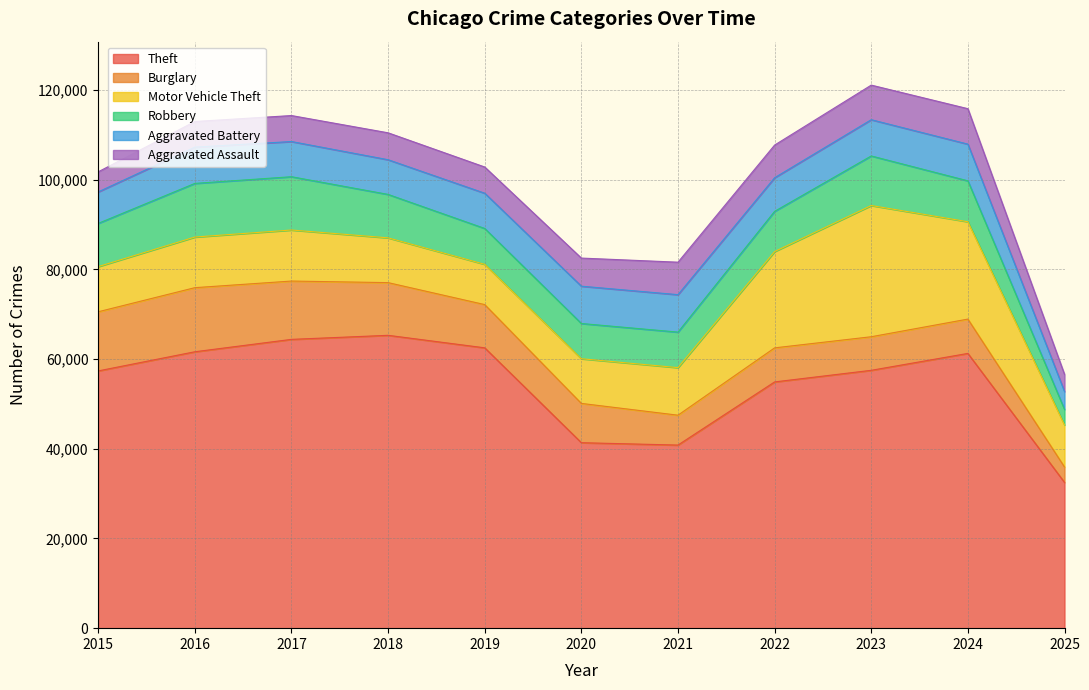

Where is the first local maximum for Robbery?

2016